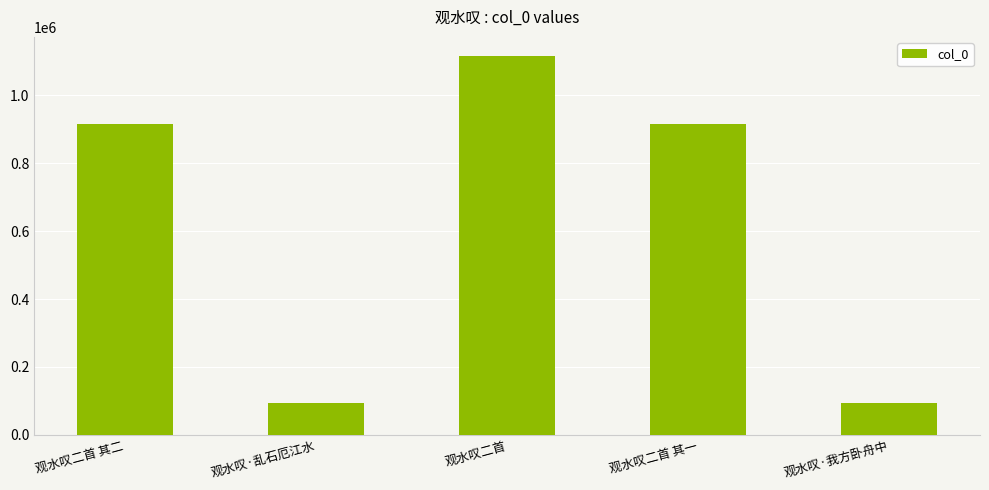

True or false: the data shows 42155 at 观水叹·我方卧舟中.

False